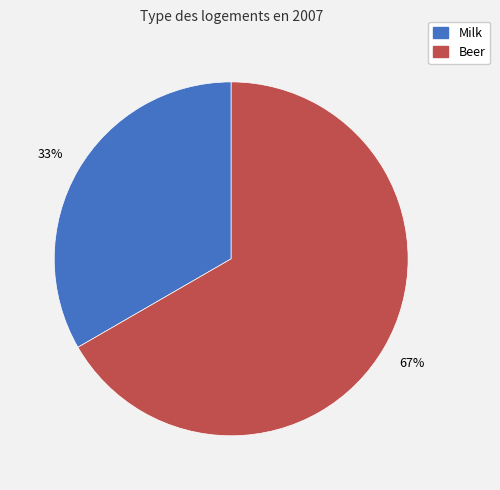

Is there a majority slice in this chart?

Yes